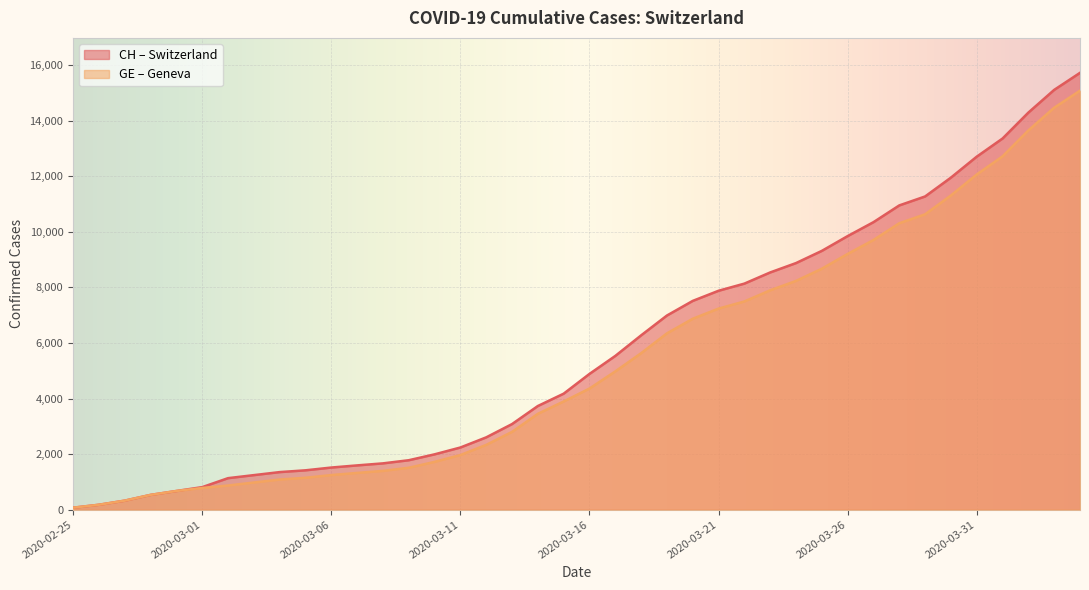

What is the label of the 4th point from the left?

2020-02-28